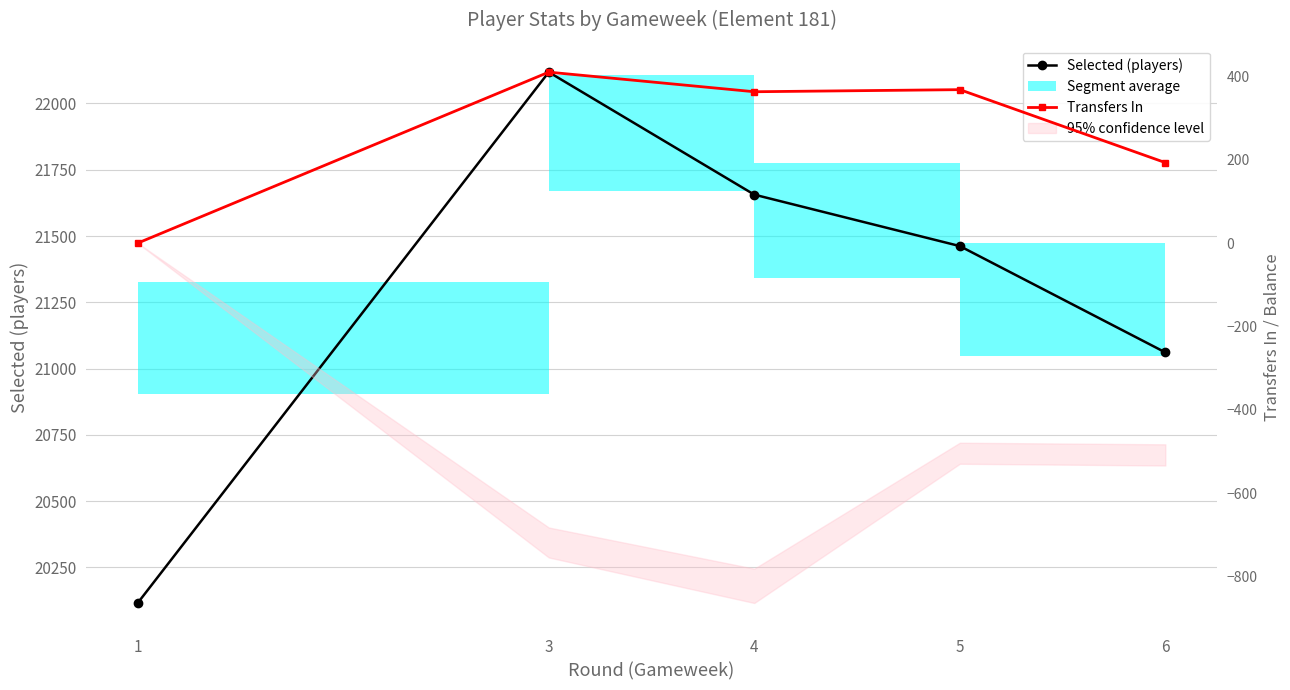

Rank the series at 3 from highest to lowest value.

Selected (players), Transfers In